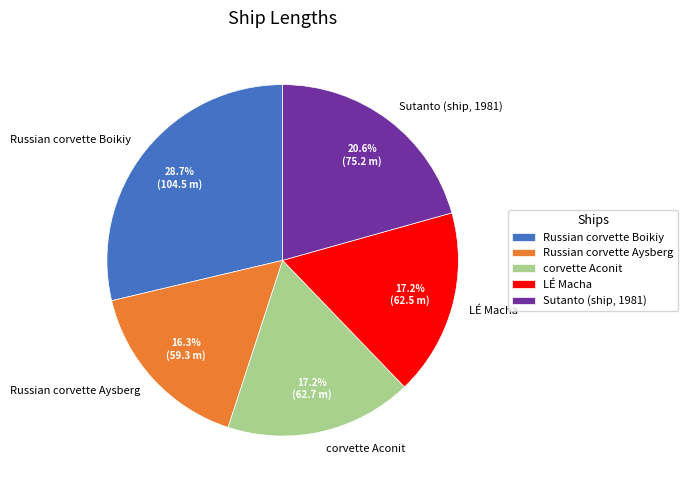

Is the sum of Russian corvette Boikiy and corvette Aconit greater than half?

No